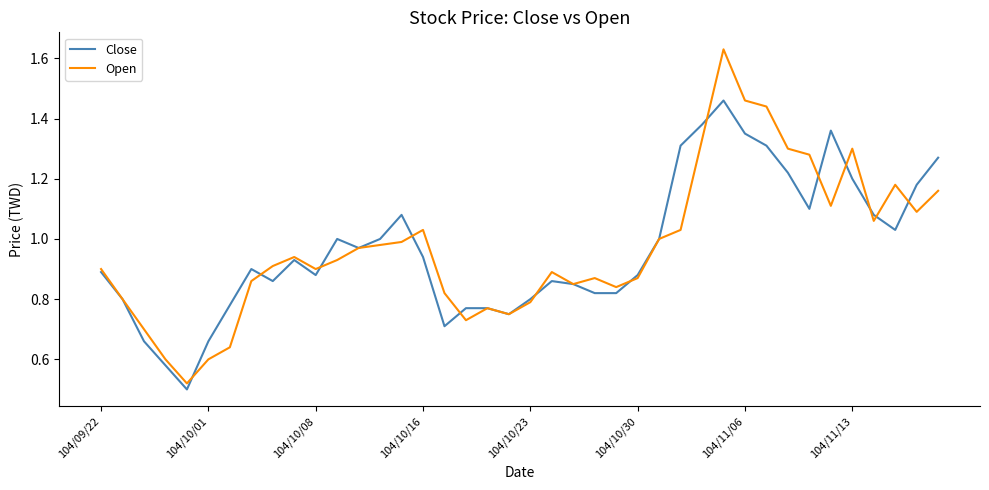

List the series in order of their peak value, highest first.

Open, Close